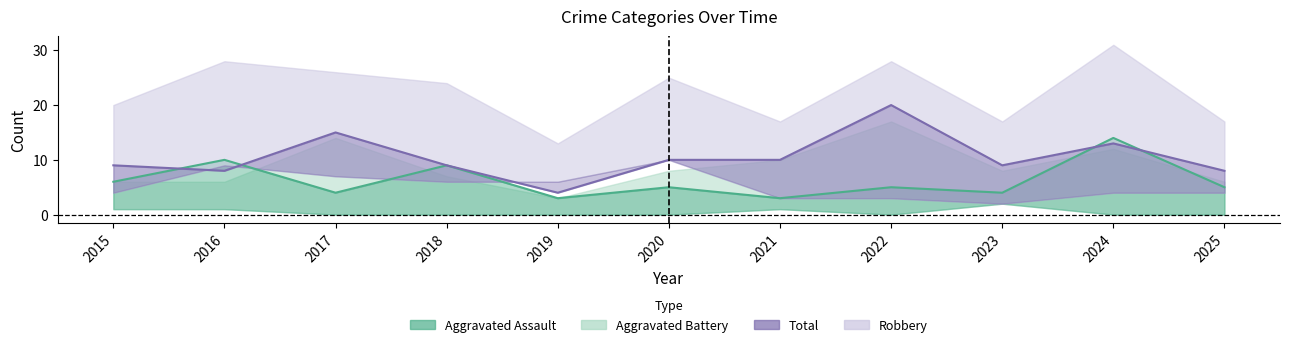

At which category is the sum across all series the highest?

2024